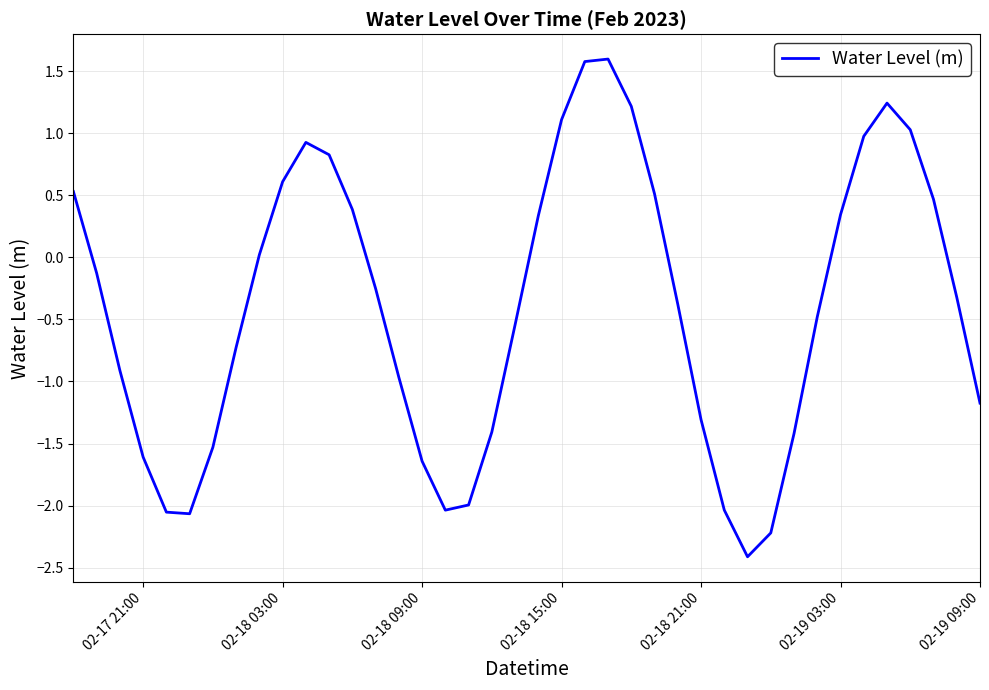

What is the smallest value displayed?

-2.4